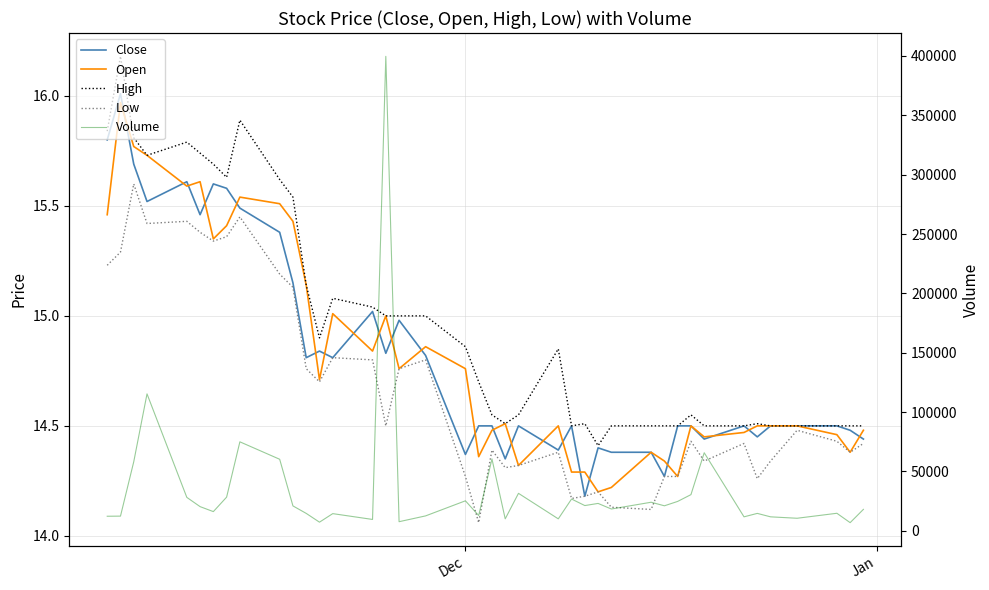

True or false: Close has a value of 10.5 at 8.

False